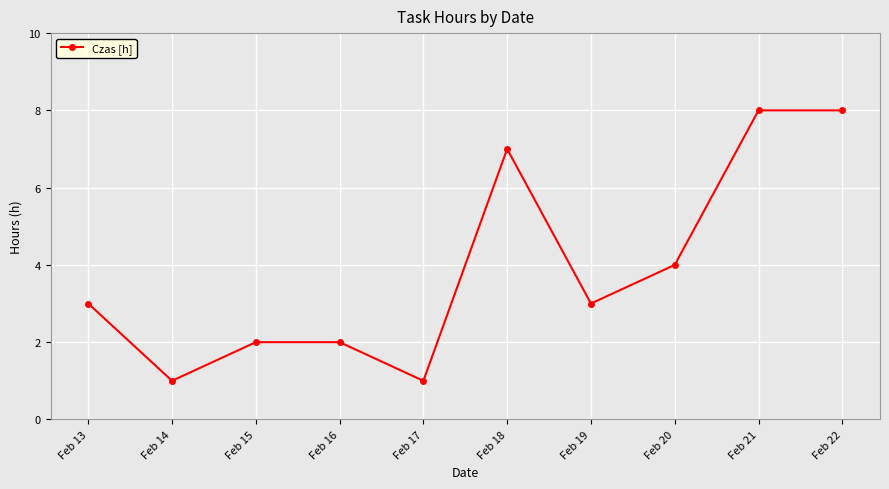

What is the ratio of the value at Feb 22 to the value at Feb 20?

2.0